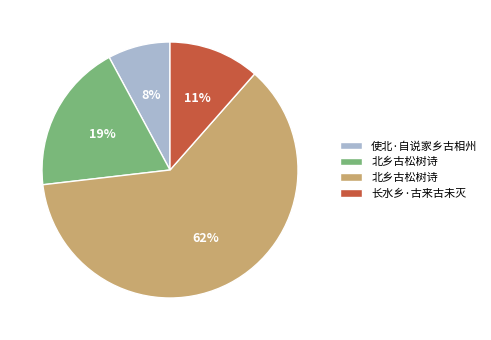

Is there any slice that represents more than half of the pie?

Yes